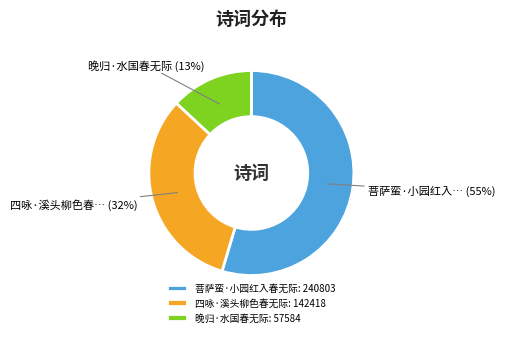

To the nearest percent, what portion does 四咏·溪头柳色春无际 represent?

32%